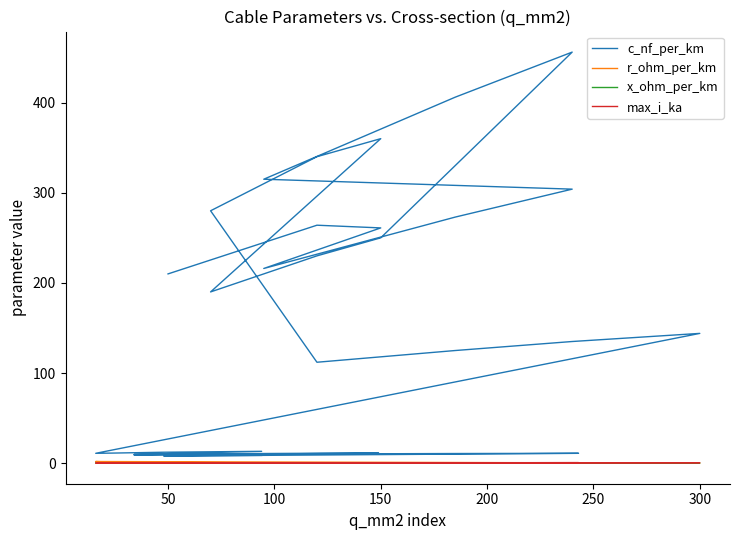

What are all the series names shown in the legend?

c_nf_per_km, r_ohm_per_km, x_ohm_per_km, max_i_ka